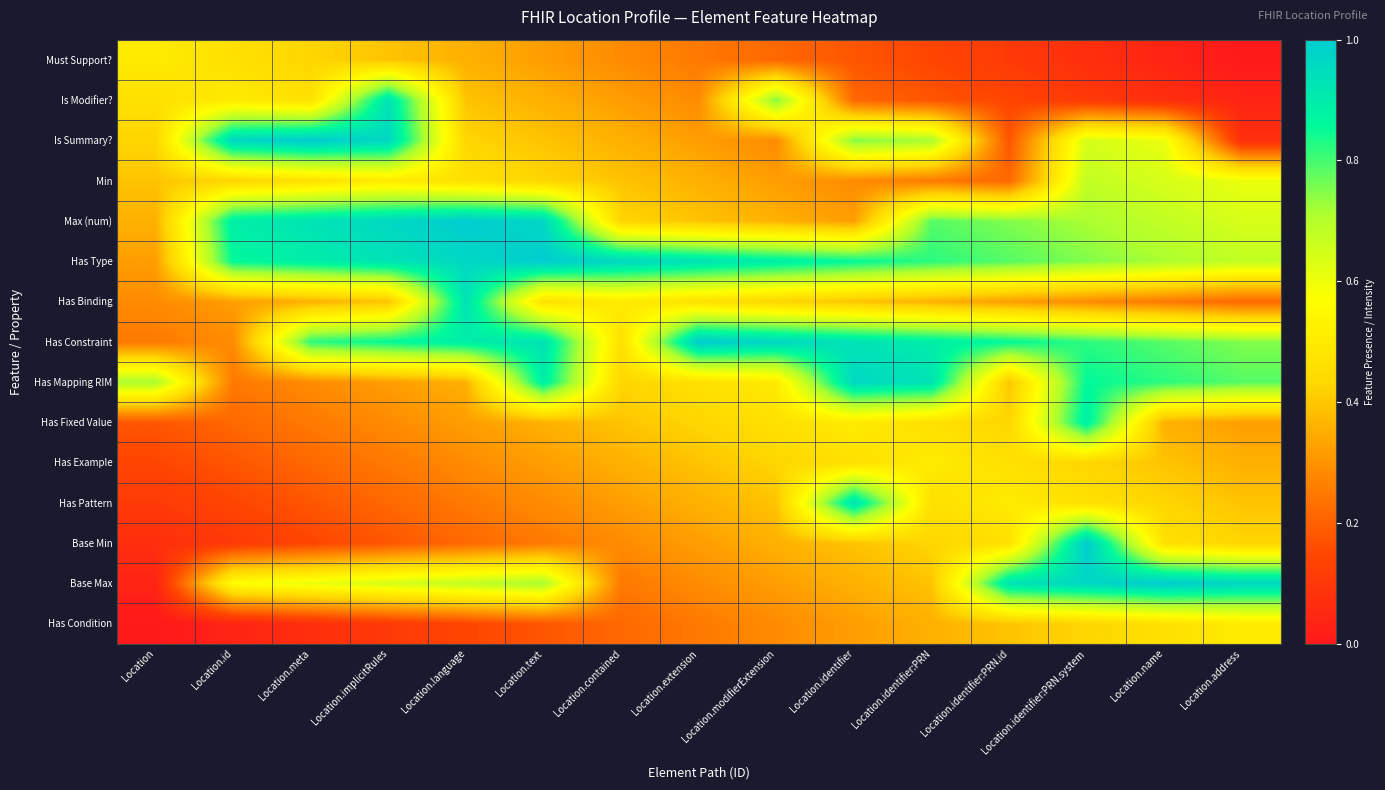

List the series in order of their peak value, highest first.

Is Summary?, Max (num), Has Type, Has Constraint, Base Min, Base Max, Has Mapping RIM, Is Modifier?, Has Binding, Has Pattern, Has Fixed Value, Min, Must Support?, Has Example, Has Condition